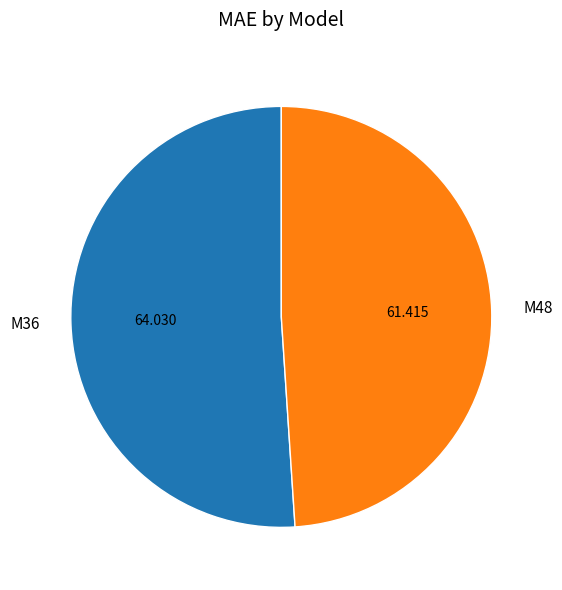

Combined, do M48 and M36 account for over 50%?

Yes